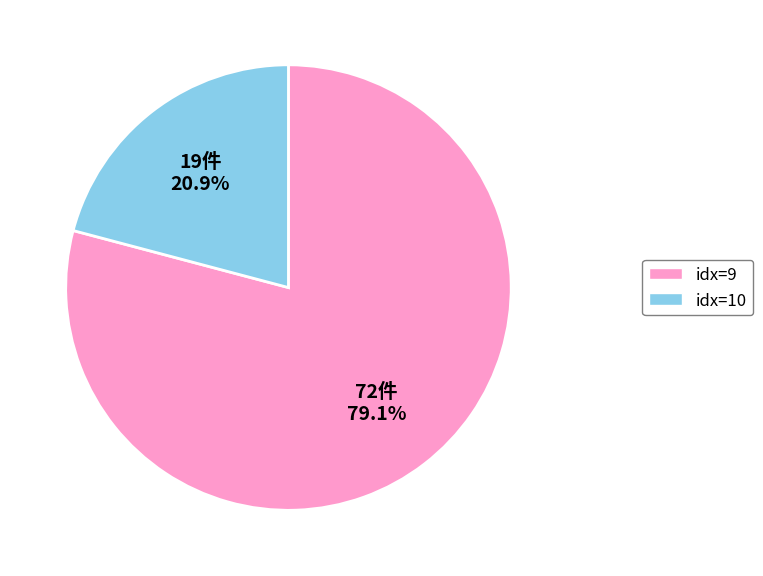

Is there a majority slice in this chart?

Yes